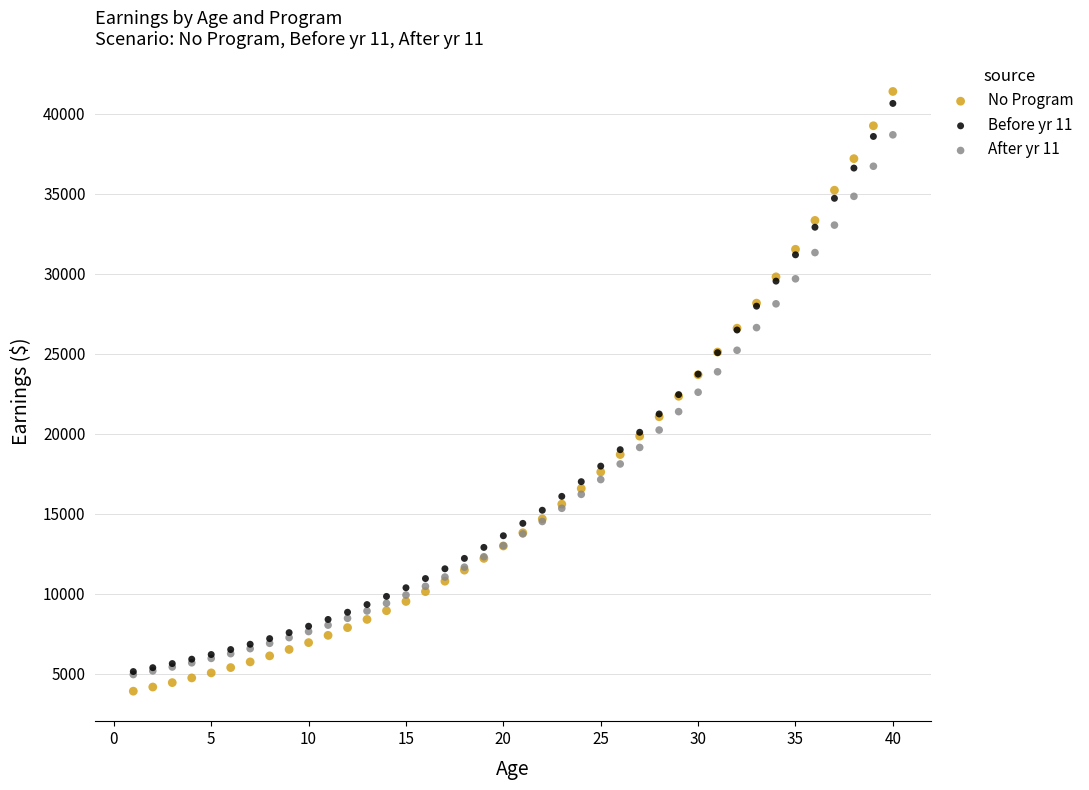

Which series reaches the maximum Y coordinate?

No Program